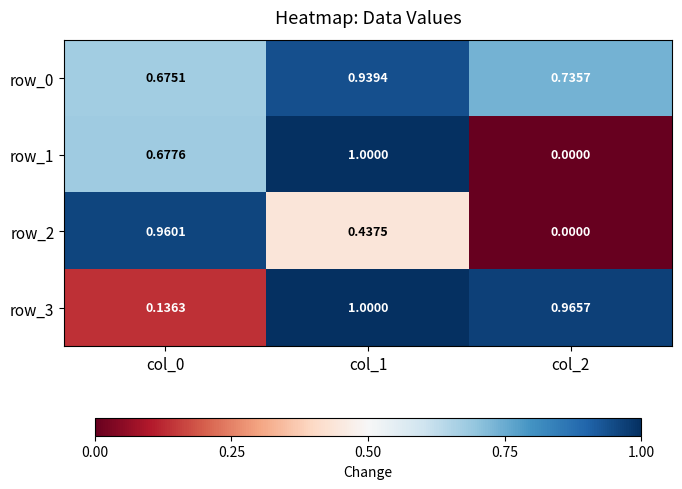

How many values in the row_2 series exceed 0?

2